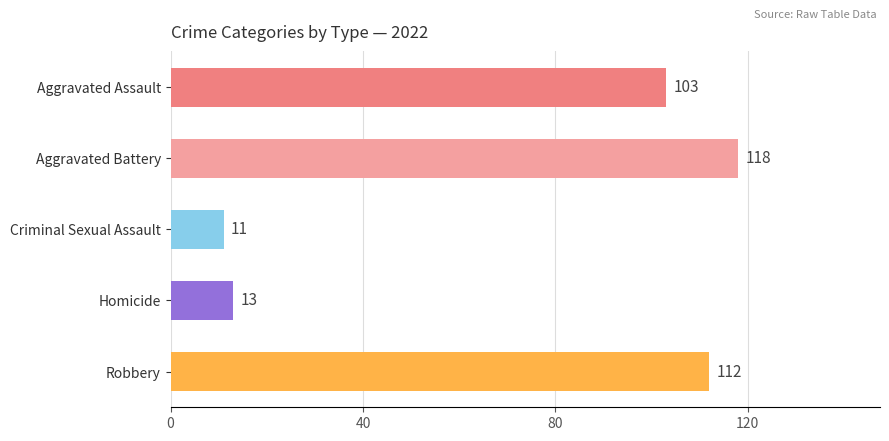

How many bars are there in total?

5